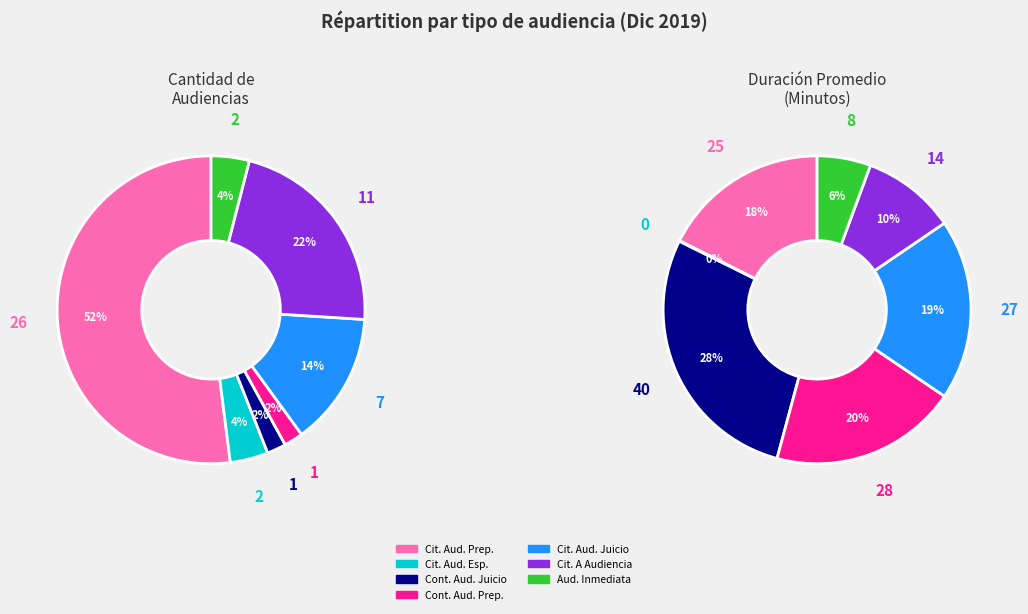

The Audiencia Inmediata slice represents 12% of the pie. True or false?

False